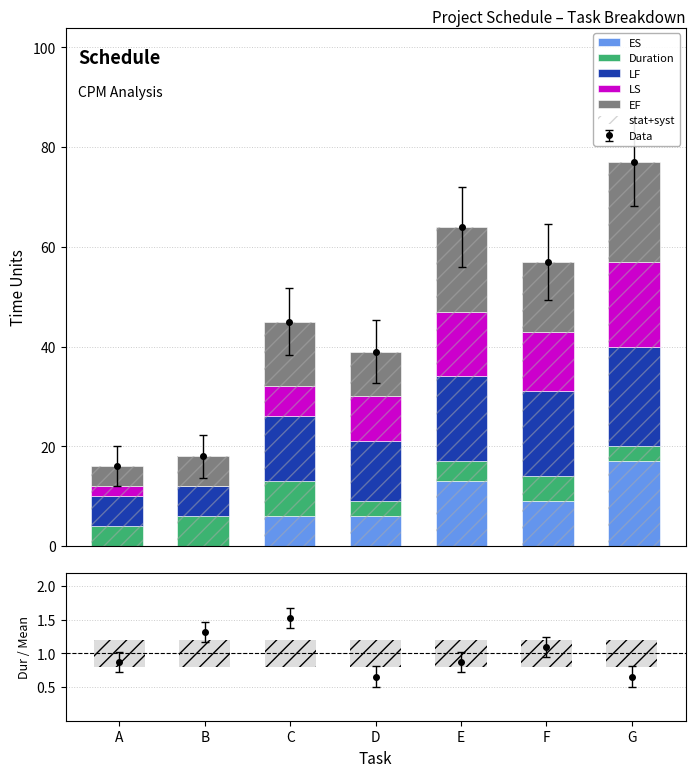

Reading left to right, what are all the values shown in this chart?

ES: A=0.0	B=0.0	C=6.0	D=6.0	E=13.0	F=9.0	G=17.0
Duration: A=4.0	B=6.0	C=7.0	D=3.0	E=4.0	F=5.0	G=3.0
LF: A=6.0	B=6.0	C=13.0	D=12.0	E=17.0	F=17.0	G=20.0
LS: A=2.0	B=0.0	C=6.0	D=9.0	E=13.0	F=12.0	G=17.0
EF: A=4.0	B=6.0	C=13.0	D=9.0	E=17.0	F=14.0	G=20.0
stat+syst: A=0.4	B=0.4	C=0.4	D=0.4	E=0.4	F=0.4	G=0.4